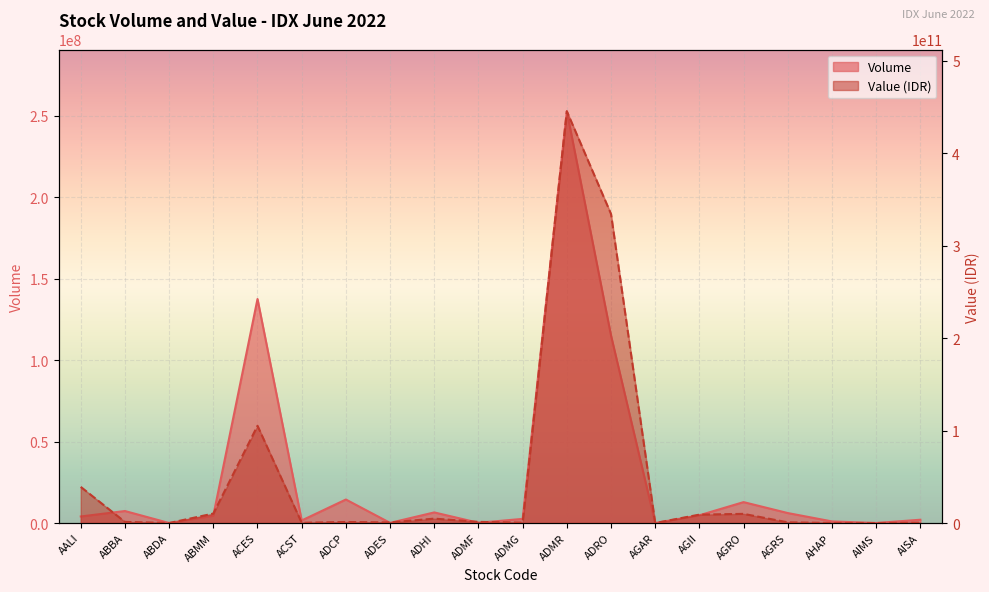

Rank the series by their maximum value, from highest to lowest.

Value, Volume